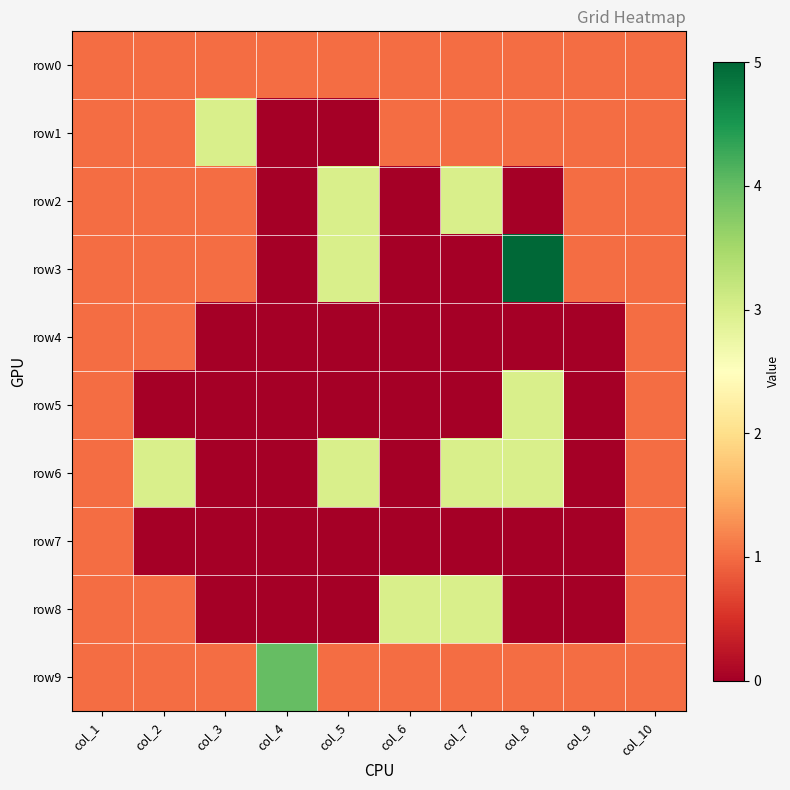

Which label corresponds to the smallest value in the chart?

col_4